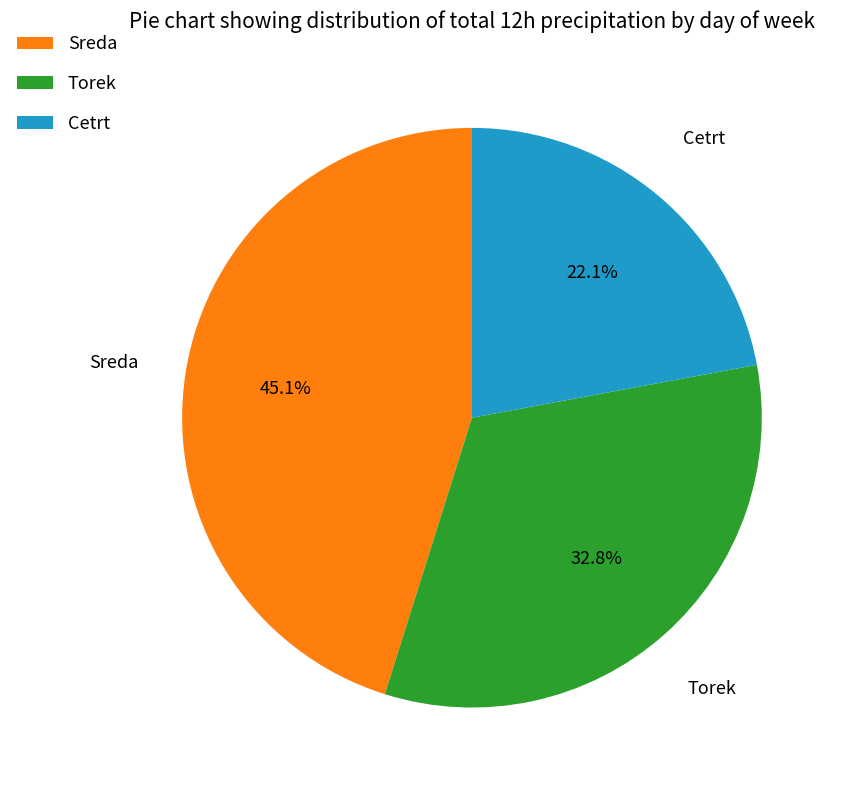

Is the sum of Torek and Sreda greater than half?

Yes